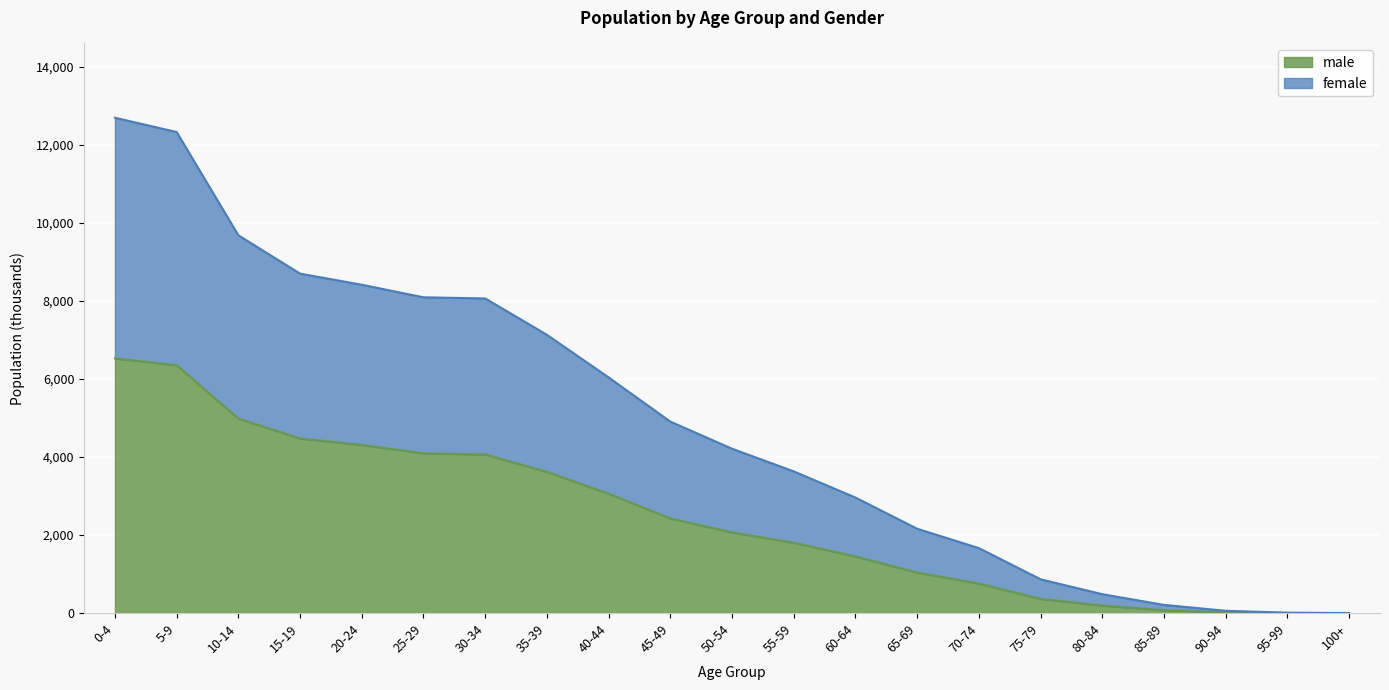

At 20-24, list the series in order from smallest to largest.

male, female